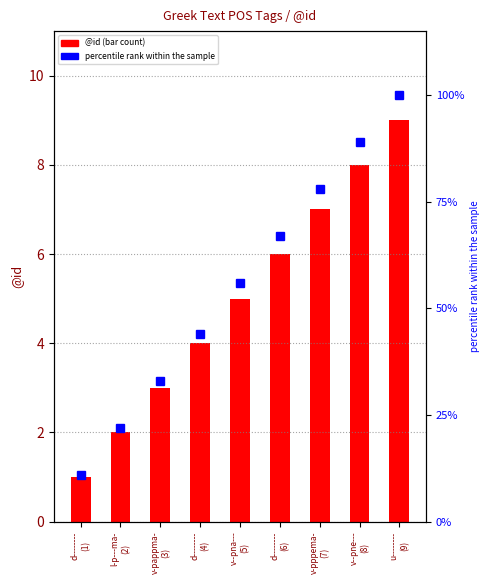

Rank the series by their maximum value, from lowest to highest.

@id, percentile rank within the sample